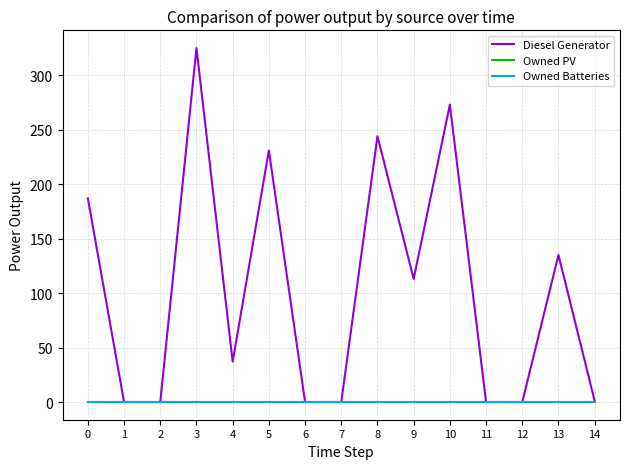

Does the chart have visible grid lines?

Yes